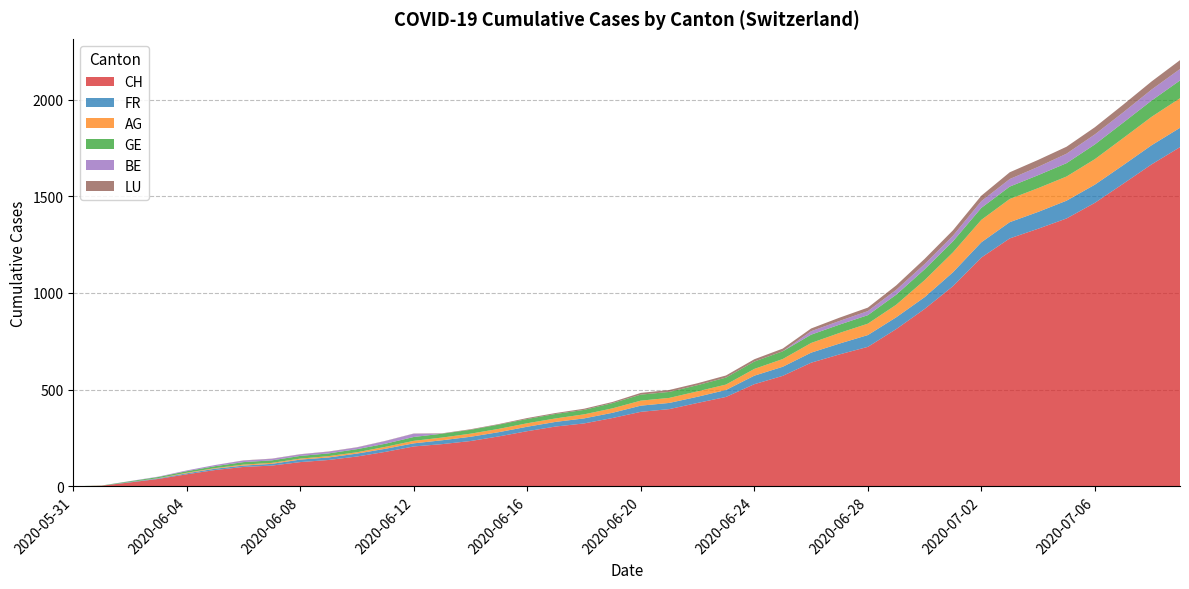

Reading left to right, what are all the values shown in this chart?

CH: 2020-05-31=0	2020-06-01=3	2020-06-02=20	2020-06-03=38	2020-06-04=62	2020-06-05=84	2020-06-06=100	2020-06-07=107	2020-06-08=125	2020-06-09=136	2020-06-10=154	2020-06-11=178	2020-06-12=206	2020-06-13=218	2020-06-14=234	2020-06-15=258	2020-06-16=285	2020-06-17=309	2020-06-18=325	2020-06-19=353	2020-06-20=385	2020-06-21=399	2020-06-22=431	2020-06-23=462	2020-06-24=528	2020-06-25=571	2020-06-26=639	2020-06-27=682	2020-06-28=721	2020-06-29=813	2020-06-30=917	2020-07-01=1035	2020-07-02=1183	2020-07-03=1282	2020-07-04=1332	2020-07-05=1385	2020-07-06=1466	2020-07-07=1565	2020-07-08=1665	2020-07-09=1754
FR: 2020-05-31=0	2020-06-01=0	2020-06-02=2	2020-06-03=3	2020-06-04=5	2020-06-05=7	2020-06-06=7	2020-06-07=9	2020-06-08=13	2020-06-09=13	2020-06-10=15	2020-06-11=16	2020-06-12=16	2020-06-13=20	2020-06-14=22	2020-06-15=22	2020-06-16=23	2020-06-17=24	2020-06-18=26	2020-06-19=27	2020-06-20=32	2020-06-21=32	2020-06-22=32	2020-06-23=36	2020-06-24=44	2020-06-25=47	2020-06-26=52	2020-06-27=56	2020-06-28=61	2020-06-29=61	2020-06-30=61	2020-07-01=72	2020-07-02=79	2020-07-03=84	2020-07-04=87	2020-07-05=92	2020-07-06=94	2020-07-07=96	2020-07-08=99	2020-07-09=100
AG: 2020-05-31=0	2020-06-01=0	2020-06-02=0	2020-06-03=1	2020-06-04=3	2020-06-05=3	2020-06-06=5	2020-06-07=5	2020-06-08=5	2020-06-09=7	2020-06-10=7	2020-06-11=10	2020-06-12=13	2020-06-13=14	2020-06-14=16	2020-06-15=17	2020-06-16=18	2020-06-17=18	2020-06-18=21	2020-06-19=23	2020-06-20=26	2020-06-21=26	2020-06-22=28	2020-06-23=28	2020-06-24=35	2020-06-25=40	2020-06-26=50	2020-06-27=55	2020-06-28=59	2020-06-29=65	2020-06-30=88	2020-07-01=103	2020-07-02=116	2020-07-03=120	2020-07-04=123	2020-07-05=125	2020-07-06=132	2020-07-07=140	2020-07-08=147	2020-07-09=153
GE: 2020-05-31=0	2020-06-01=1	2020-06-02=4	2020-06-03=6	2020-06-04=8	2020-06-05=10	2020-06-06=13	2020-06-07=13	2020-06-08=14	2020-06-09=14	2020-06-10=16	2020-06-11=16	2020-06-12=20	2020-06-13=20	2020-06-14=20	2020-06-15=22	2020-06-16=22	2020-06-17=23	2020-06-18=23	2020-06-19=27	2020-06-20=31	2020-06-21=31	2020-06-22=32	2020-06-23=36	2020-06-24=38	2020-06-25=40	2020-06-26=43	2020-06-27=43	2020-06-28=44	2020-06-29=52	2020-06-30=56	2020-07-01=57	2020-07-02=62	2020-07-03=64	2020-07-04=67	2020-07-05=69	2020-07-06=76	2020-07-07=80	2020-07-08=84	2020-07-09=92
BE: 2020-05-31=0	2020-06-01=0	2020-06-02=1	2020-06-03=2	2020-06-04=4	2020-06-05=6	2020-06-06=8	2020-06-07=8	2020-06-08=8	2020-06-09=9	2020-06-10=9	2020-06-11=14	2020-06-12=17	2020-06-13=0	2020-06-14=0	2020-06-15=0	2020-06-16=0	2020-06-17=0	2020-06-18=0	2020-06-19=0	2020-06-20=0	2020-06-21=0	2020-06-22=0	2020-06-23=0	2020-06-24=0	2020-06-25=0	2020-06-26=18	2020-06-27=19	2020-06-28=21	2020-06-29=25	2020-06-30=27	2020-07-01=29	2020-07-02=35	2020-07-03=39	2020-07-04=43	2020-07-05=49	2020-07-06=52	2020-07-07=53	2020-07-08=57	2020-07-09=59
LU: 2020-05-31=0	2020-06-01=0	2020-06-02=0	2020-06-03=0	2020-06-04=0	2020-06-05=0	2020-06-06=1	2020-06-07=1	2020-06-08=1	2020-06-09=1	2020-06-10=1	2020-06-11=1	2020-06-12=1	2020-06-13=2	2020-06-14=3	2020-06-15=3	2020-06-16=5	2020-06-17=5	2020-06-18=6	2020-06-19=6	2020-06-20=9	2020-06-21=10	2020-06-22=10	2020-06-23=11	2020-06-24=12	2020-06-25=14	2020-06-26=14	2020-06-27=17	2020-06-28=18	2020-06-29=23	2020-06-30=27	2020-07-01=28	2020-07-02=28	2020-07-03=35	2020-07-04=36	2020-07-05=36	2020-07-06=37	2020-07-07=40	2020-07-08=42	2020-07-09=46